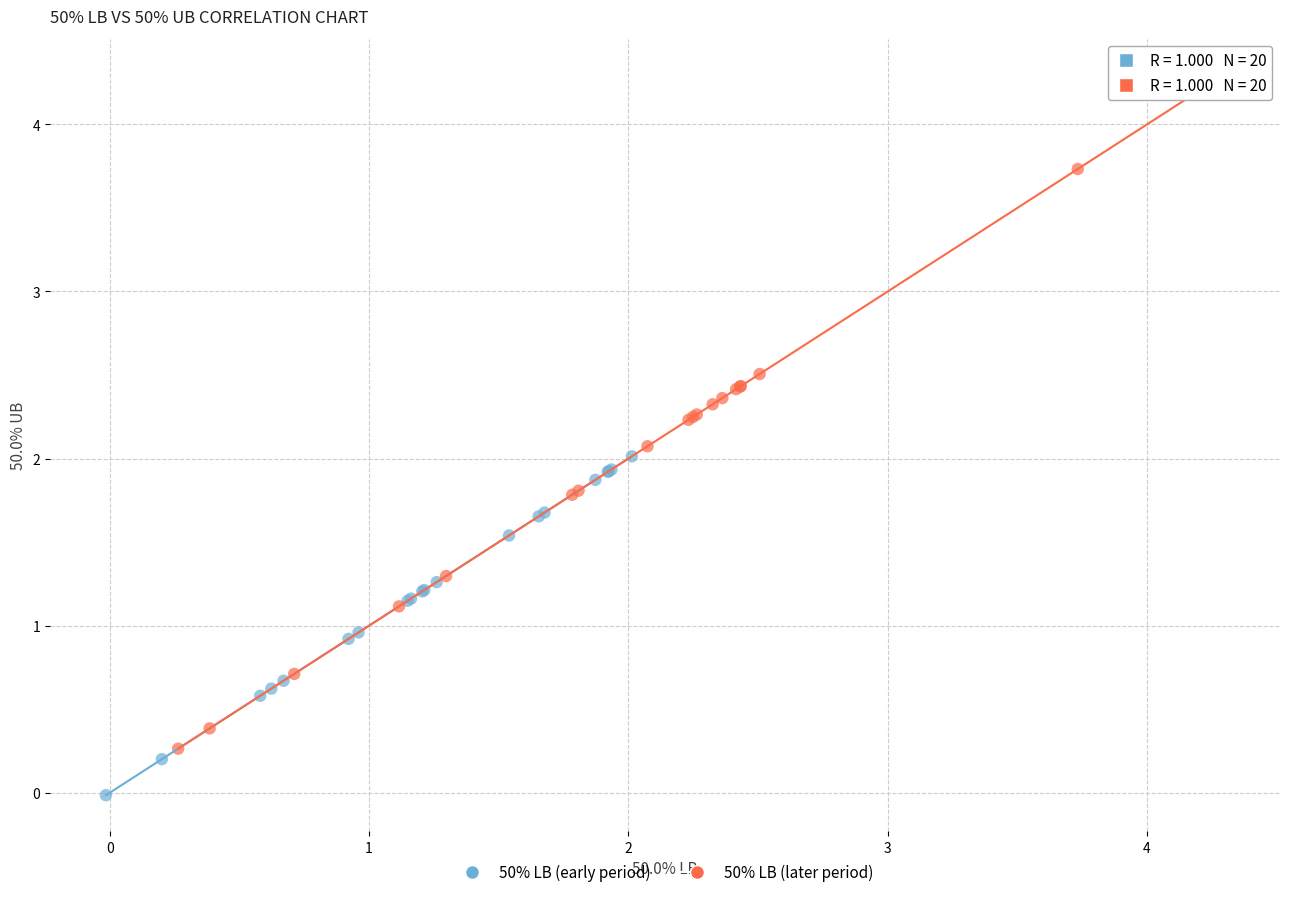

Which series contains the lowest Y value?

50% LB (early period)